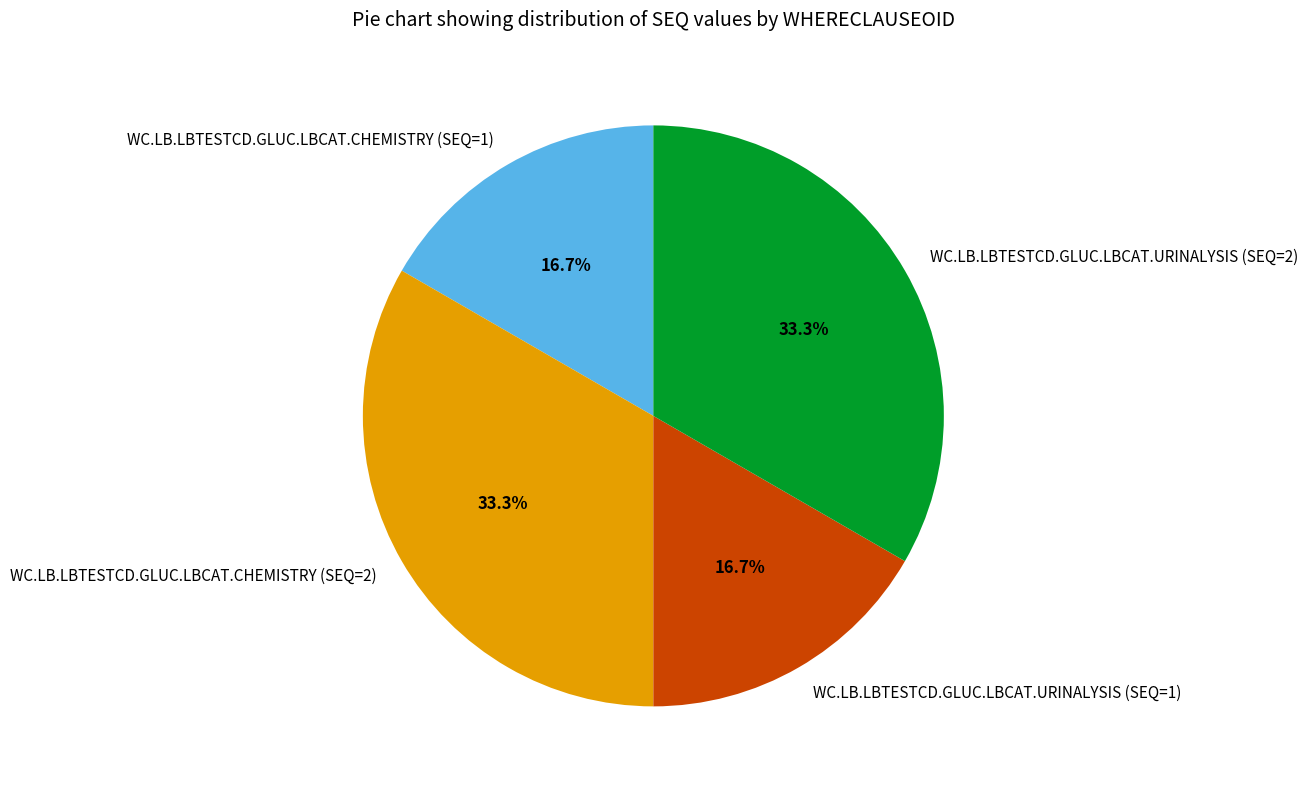

Which has a higher value, WC.LB.LBTESTCD.GLUC.LBCAT.CHEMISTRY (SEQ=1) or WC.LB.LBTESTCD.GLUC.LBCAT.URINALYSIS (SEQ=2)?

WC.LB.LBTESTCD.GLUC.LBCAT.URINALYSIS (SEQ=2)